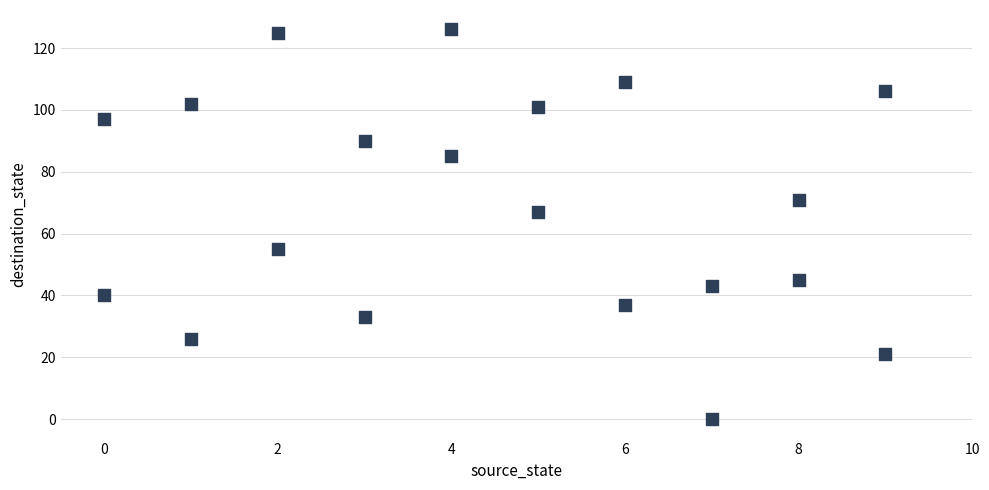

What is the range of X values (max minus min)?

9